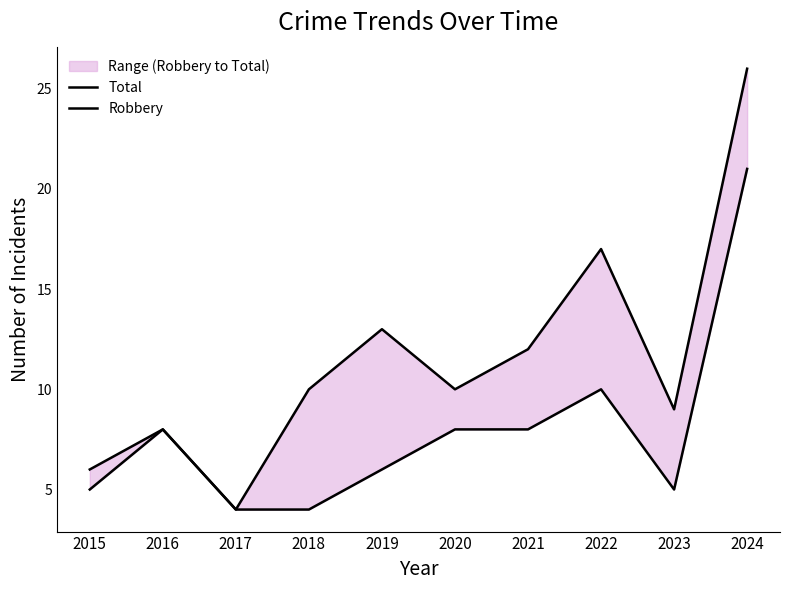

What is the difference between the maximum and minimum values in the Total series?

22